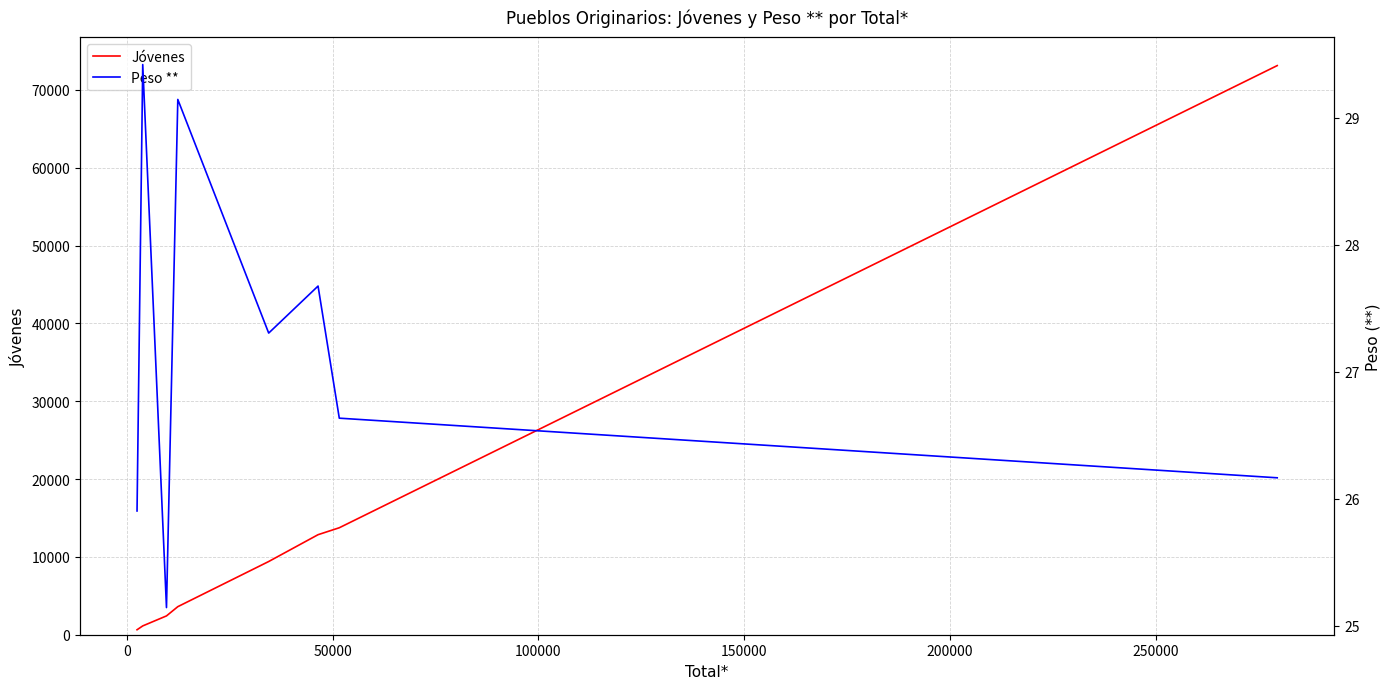

What is the value of the Jóvenes point at the 1st from the left?

638.0